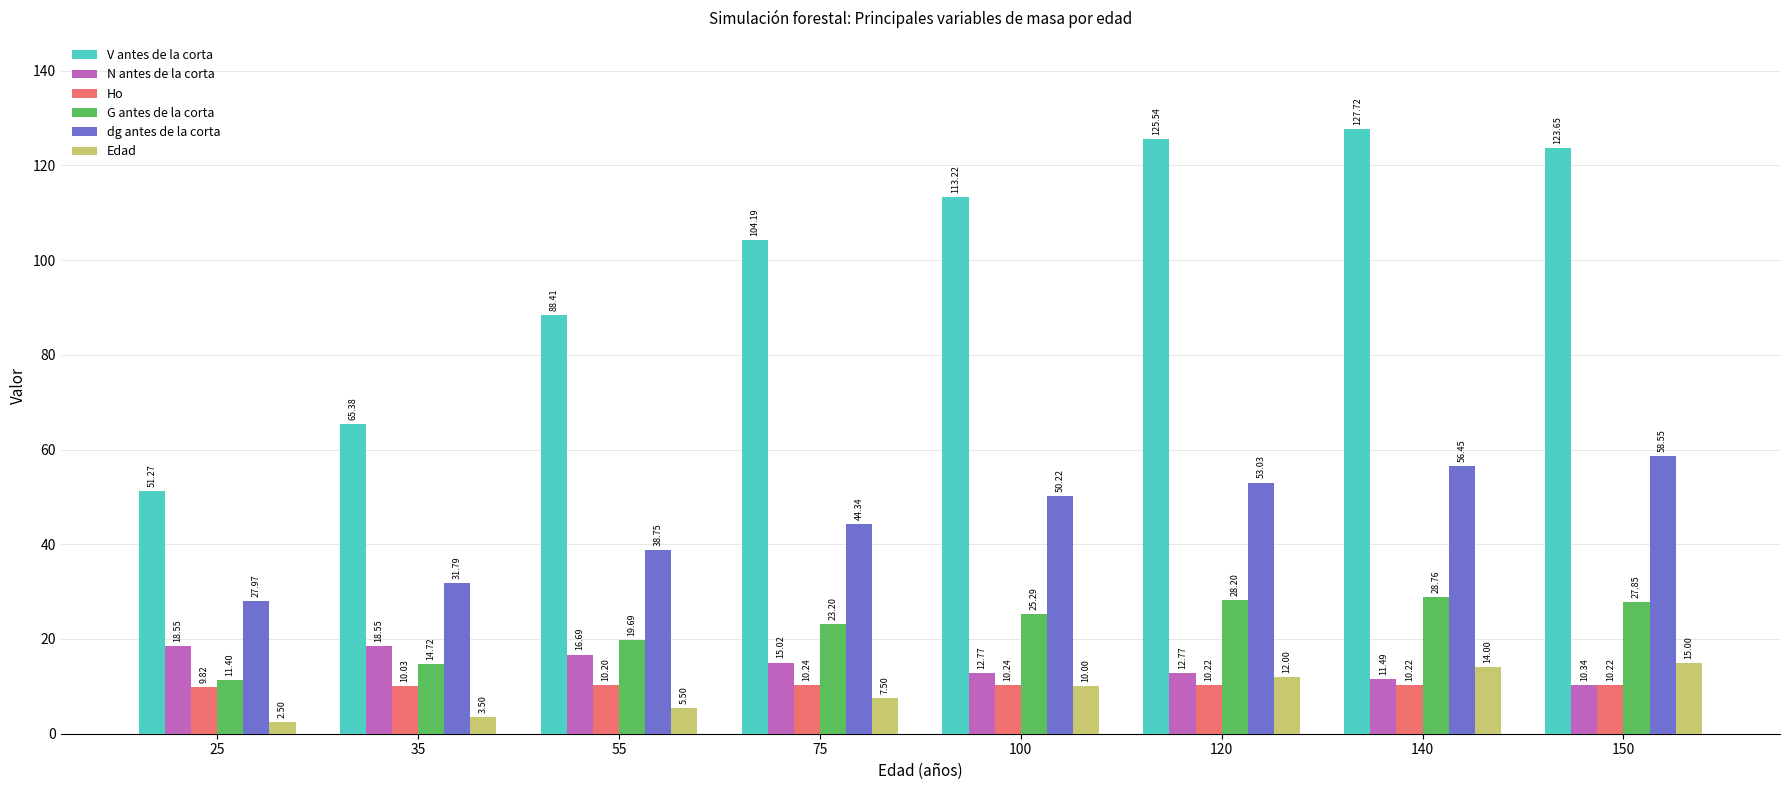

Read the N antes de la corta value at 150.

10.3